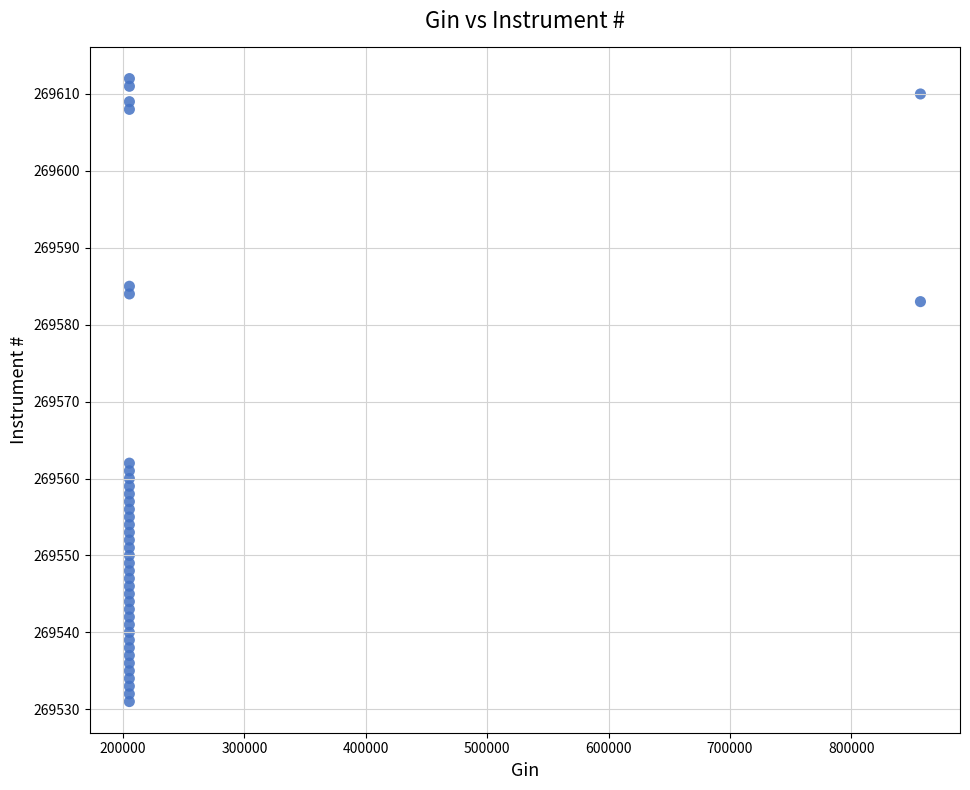

What is the range of X values (max minus min)?

651926